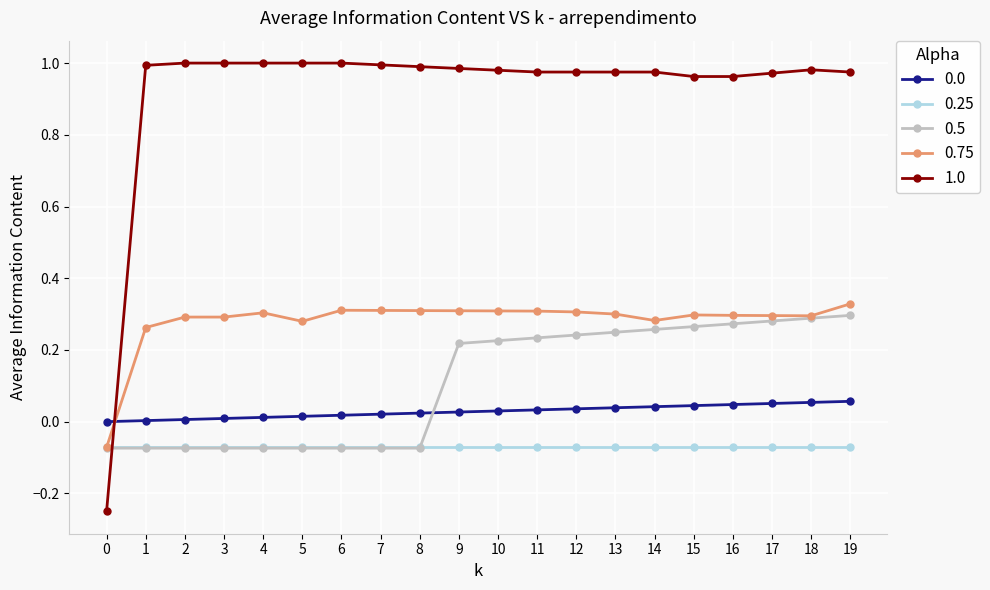

True or false: 0.0 and 0.25 cross at least once.

False